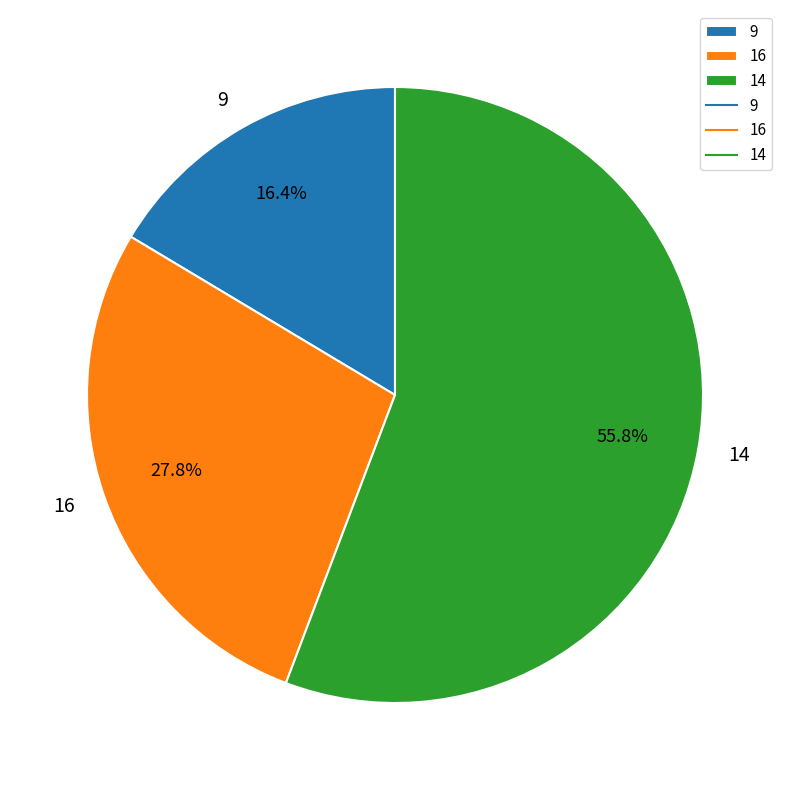

Which slice is the smallest?

9